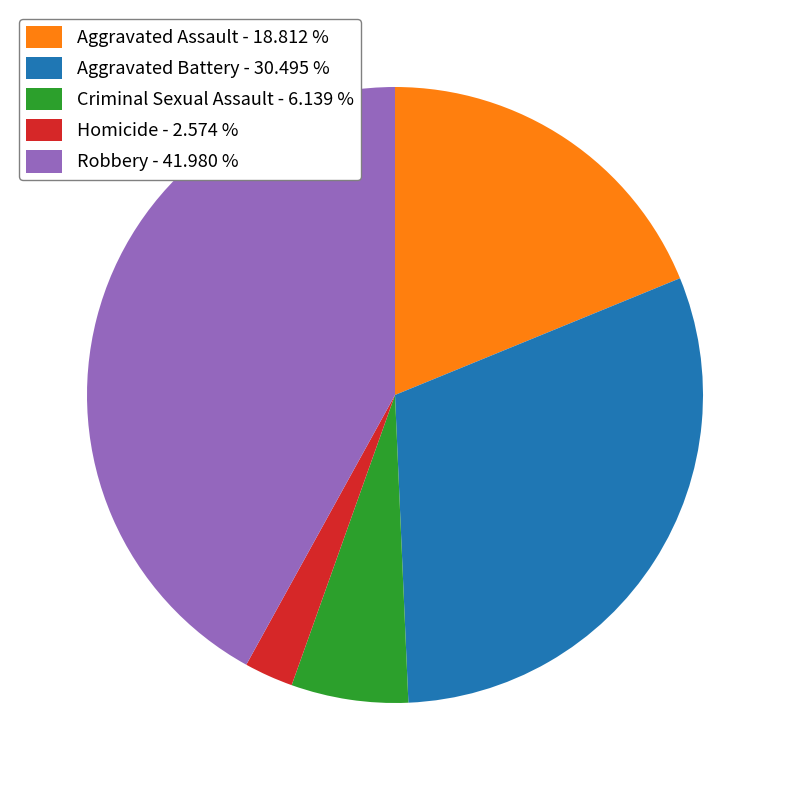

Is there any slice that represents more than half of the pie?

No